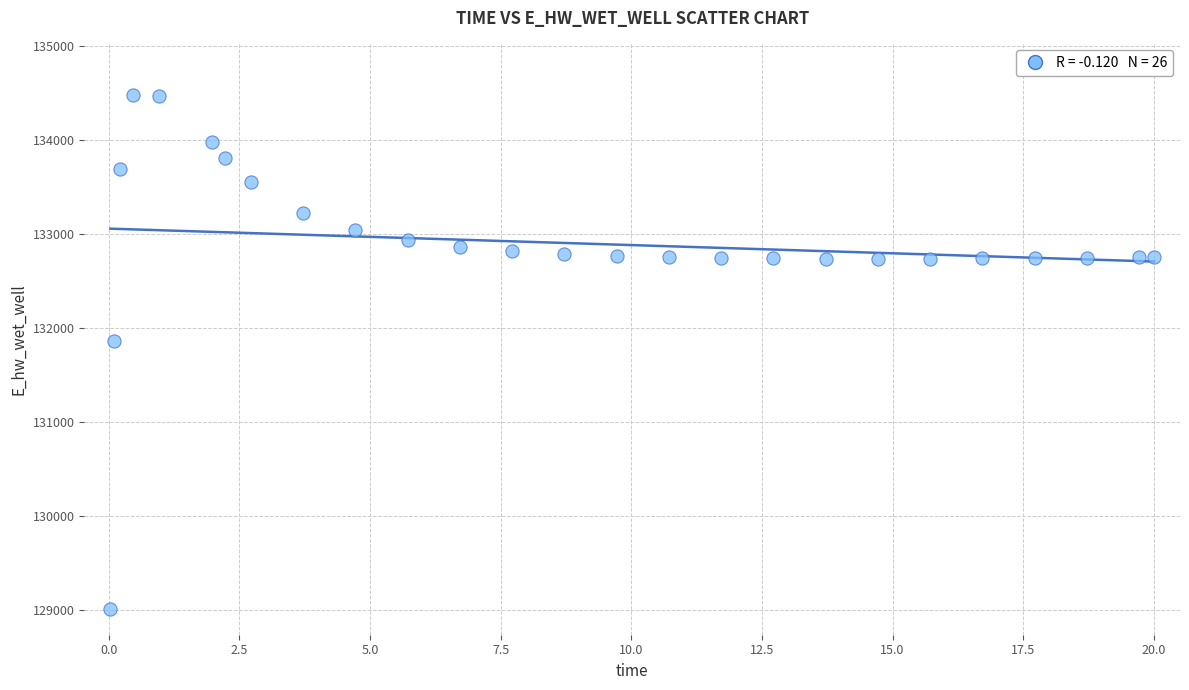

What is the range of Y values (max minus min)?

5465.7